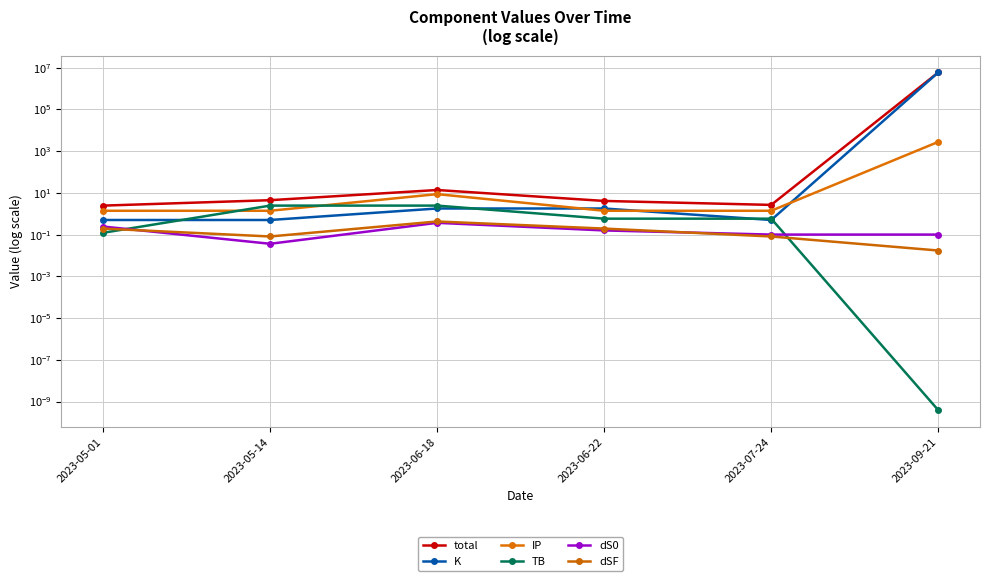

Where does the K series first go above 1?

2023-06-18